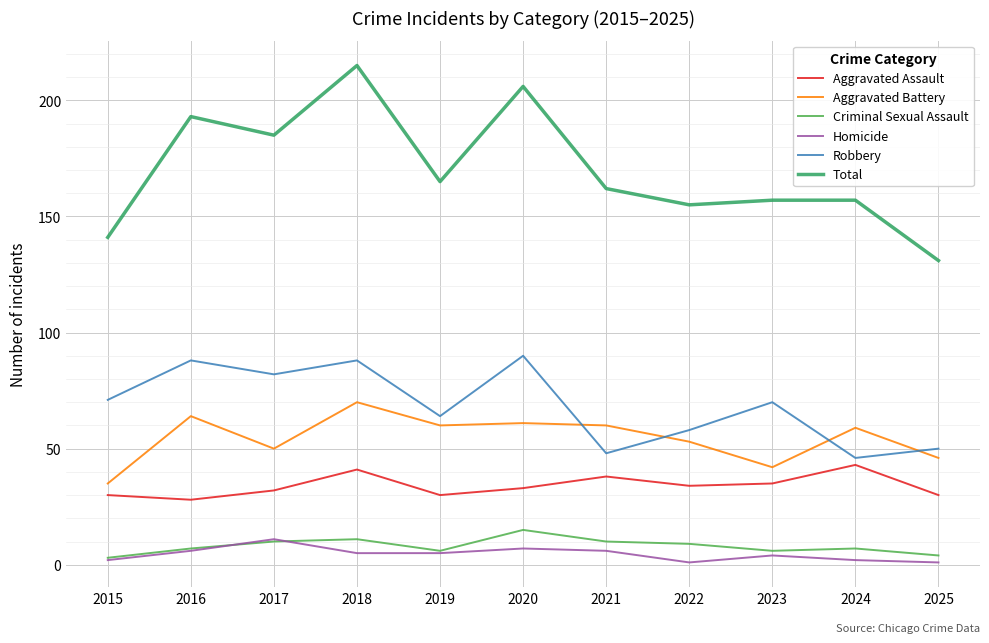

What are all the series names shown in the legend?

Aggravated Assault, Aggravated Battery, Criminal Sexual Assault, Homicide, Robbery, Total